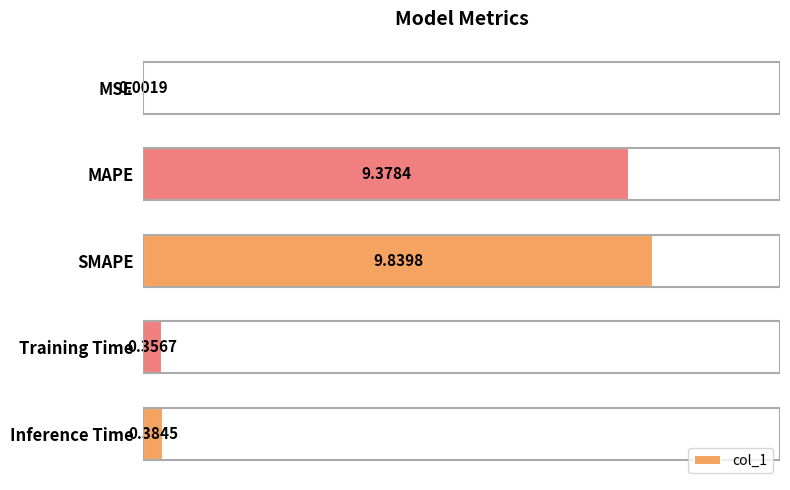

Where is the data nearest to the value 4?

Inference Time